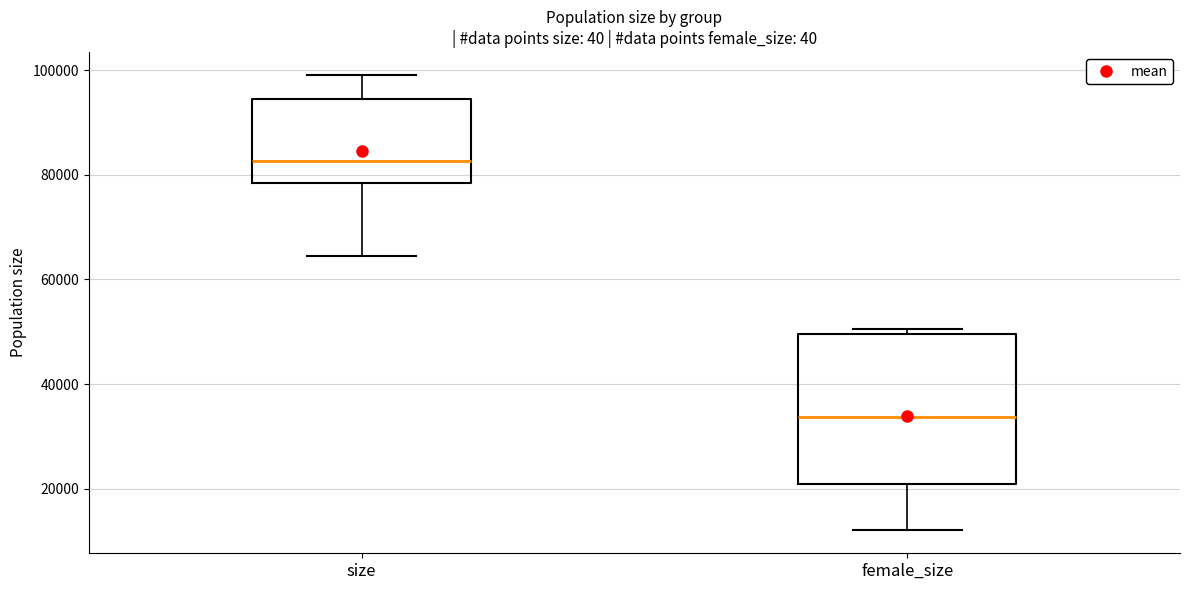

Which box is the tallest, from its lower edge to its upper edge?

female_size